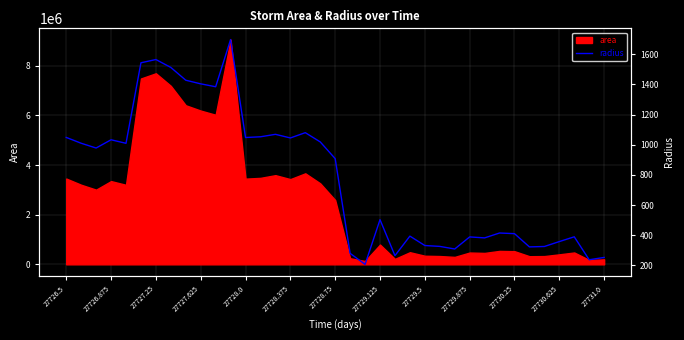

What is the maximum value for area?

9053125